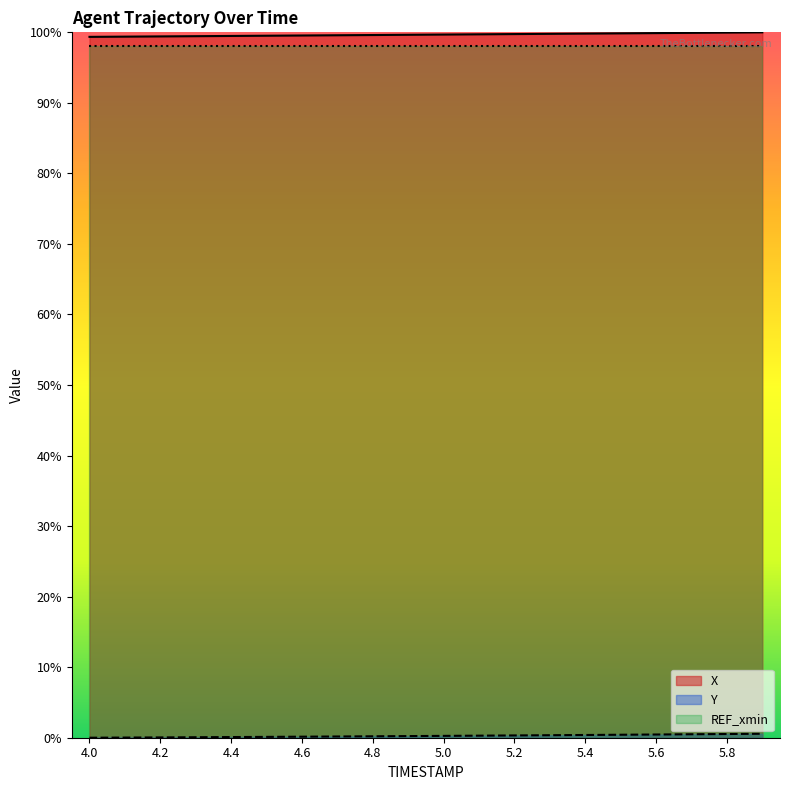

Does the chart display data point markers on the line(s)?

No